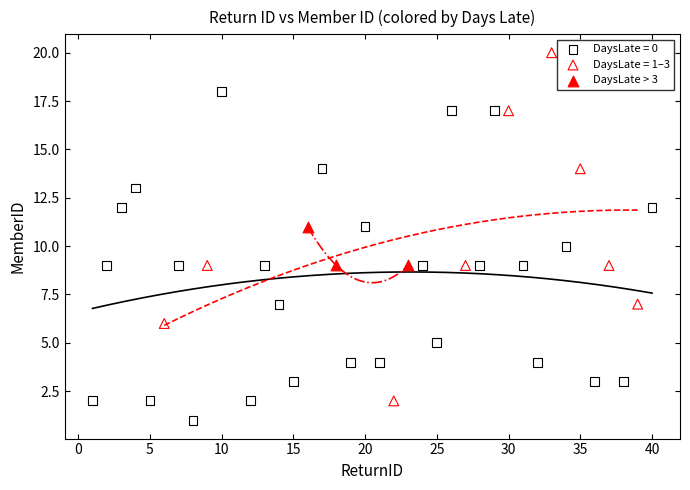

Which series reaches the maximum Y coordinate?

DaysLate = 1–3